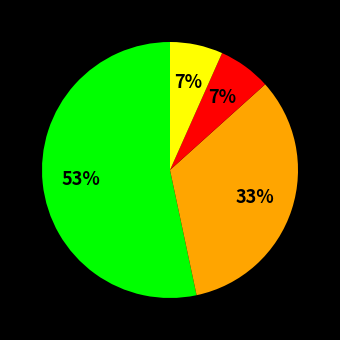

Does any single category account for the majority?

Yes